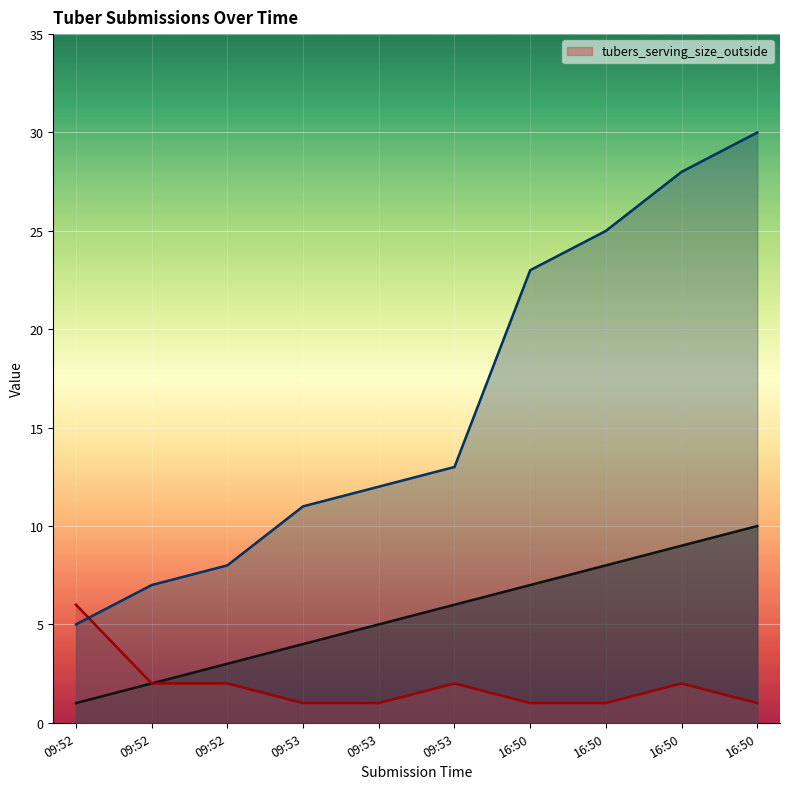

At which category is the sum across all series the highest?

16:50